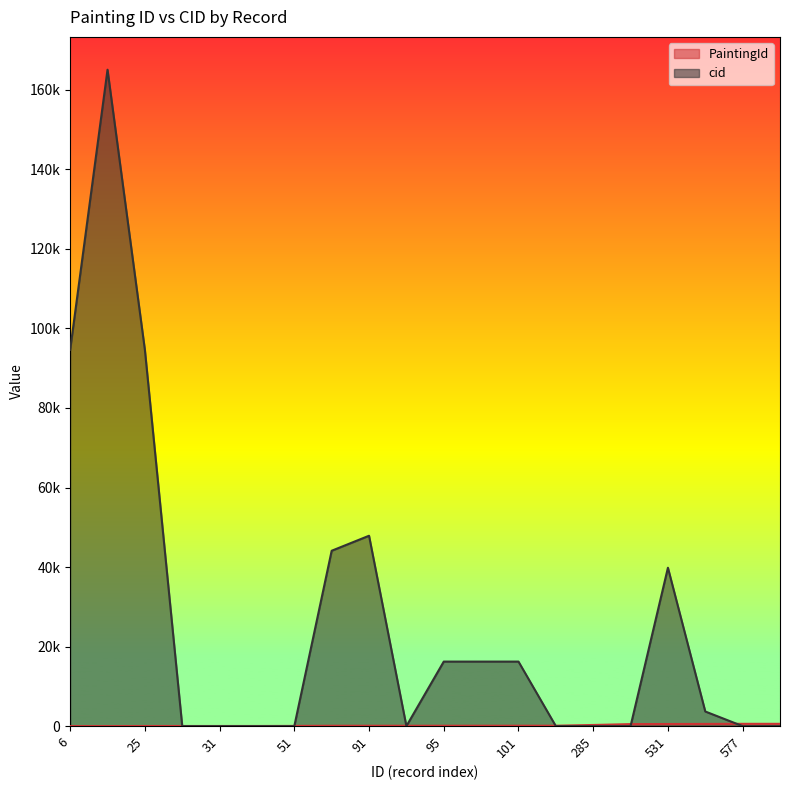

Read the PaintingId value at 550.

550